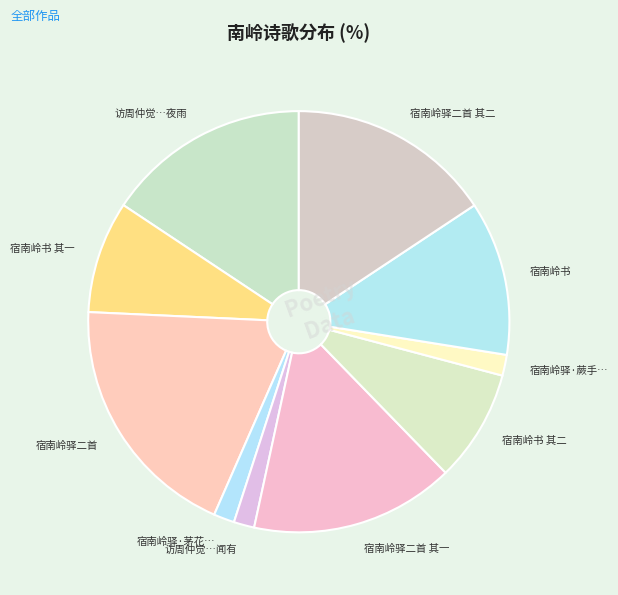

How many slices are in this pie chart?

10